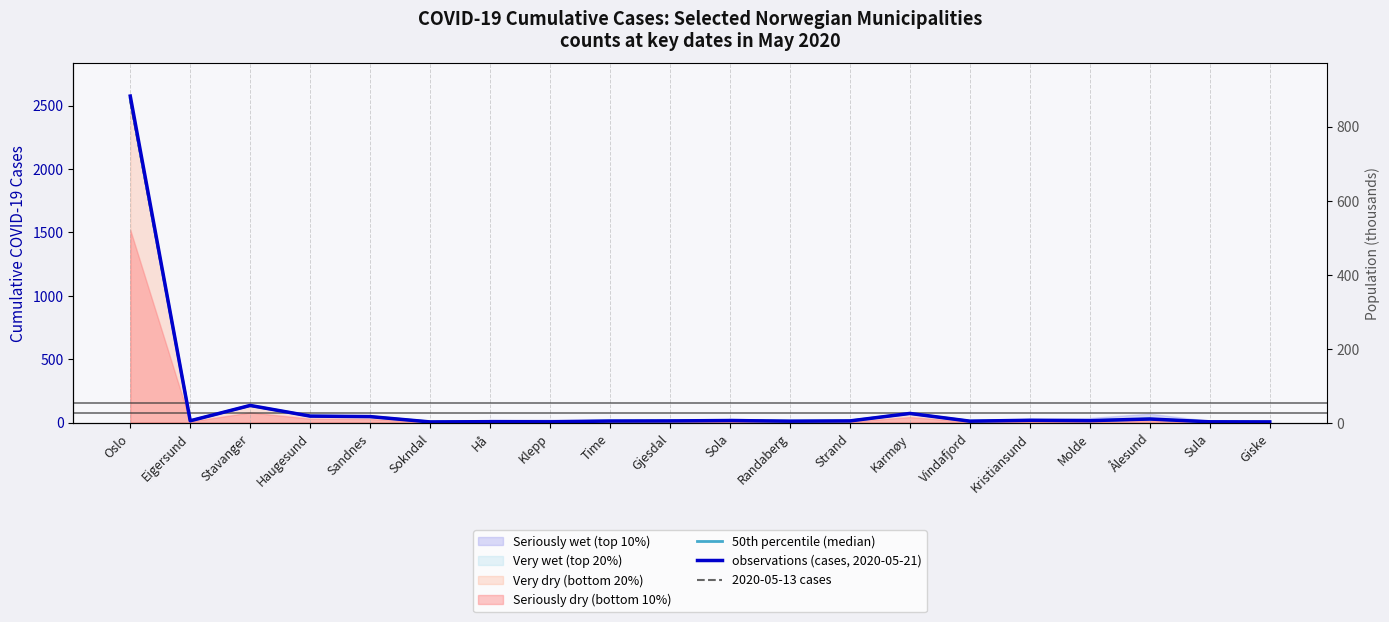

Count the number of categories in the chart.

20